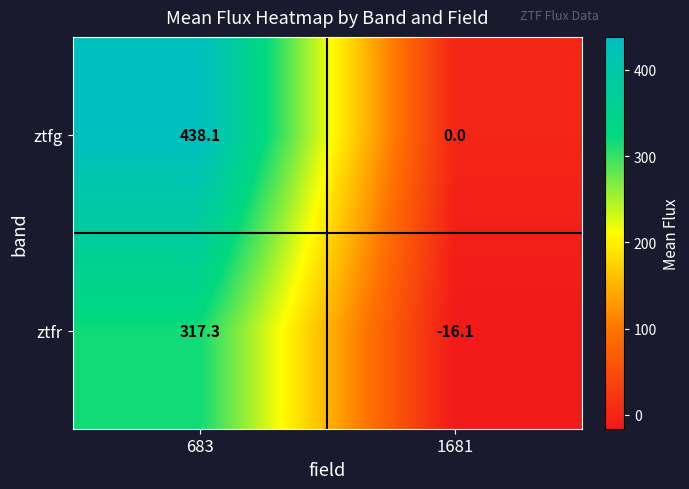

At how many categories does at least one series exceed 42?

1